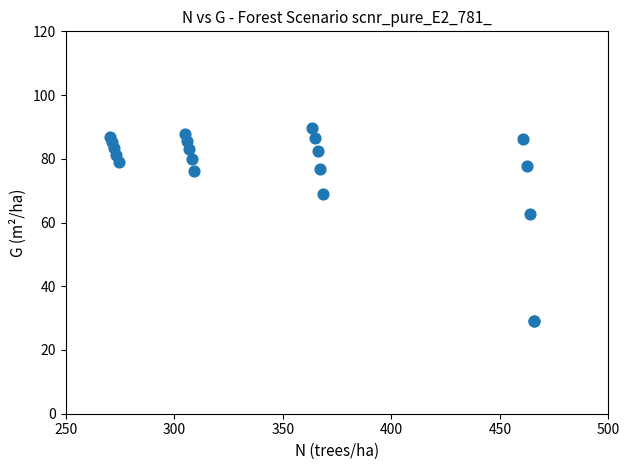

What Y value in the scatter plot is closest to 59?

62.6